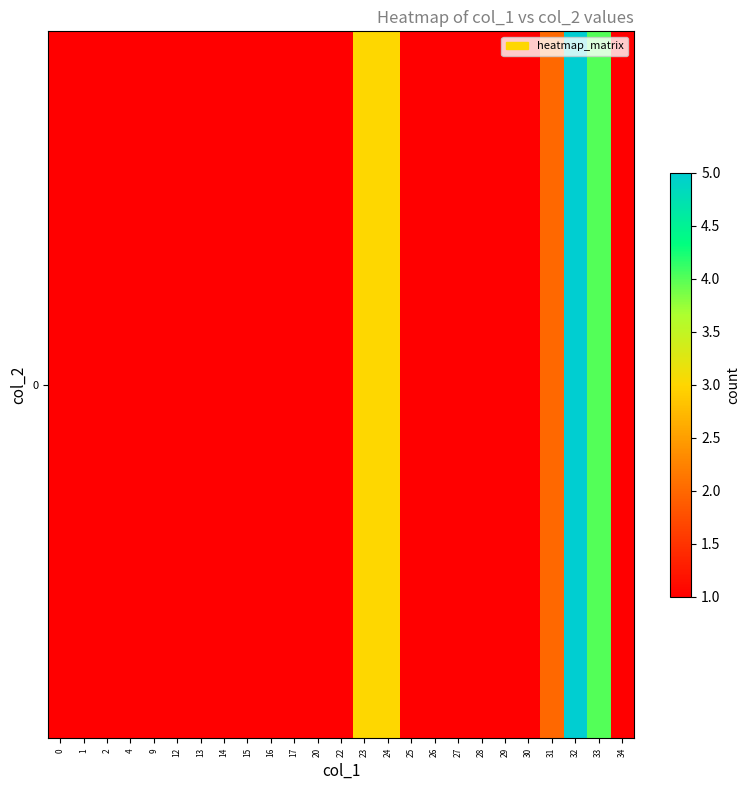

Count the values in the range 1 to 2.

21